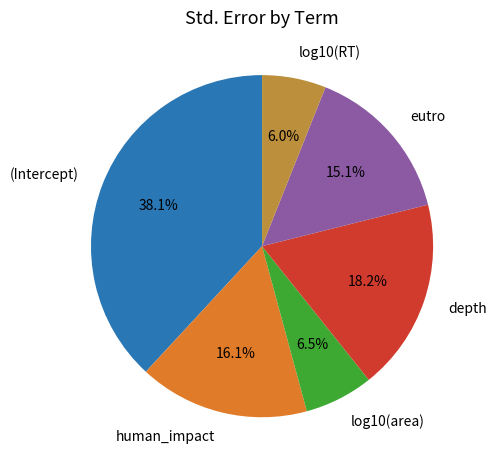

To the nearest percent, what is the difference between the largest and smallest slice percentages?

32%